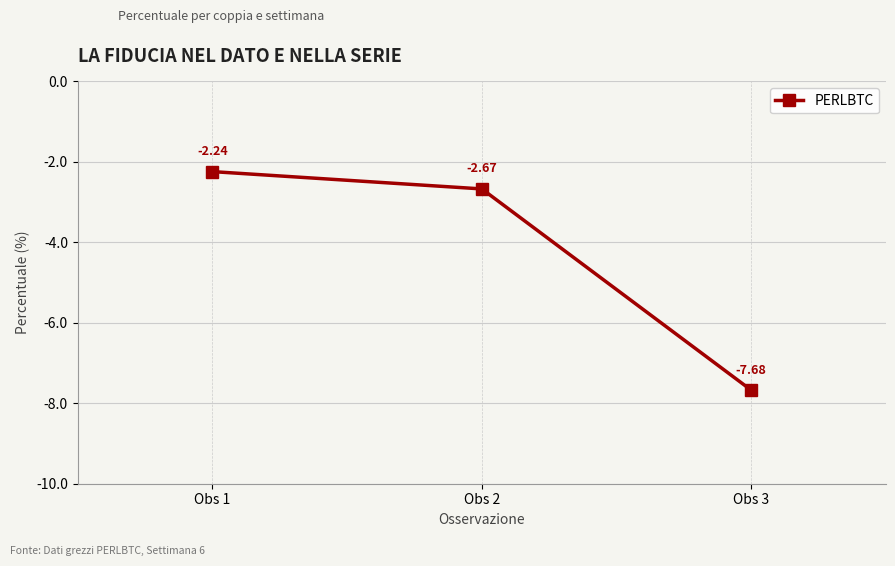

Is it true that the value at Obs 1 is -1.6?

False